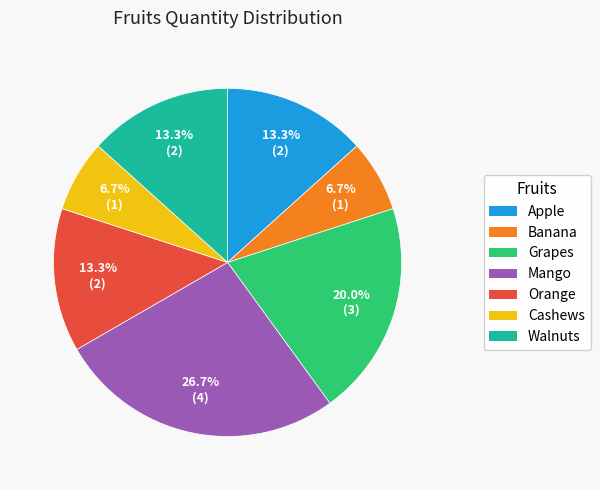

How many slices are in this pie chart?

7